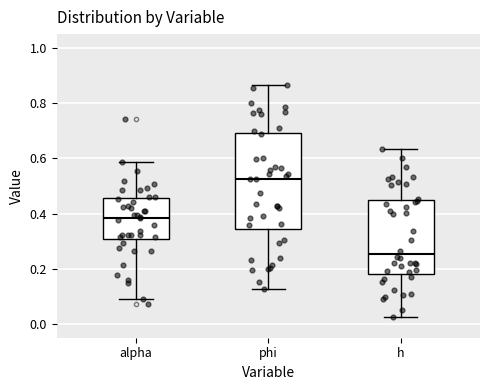

Which box is the tallest, from its lower edge to its upper edge?

phi